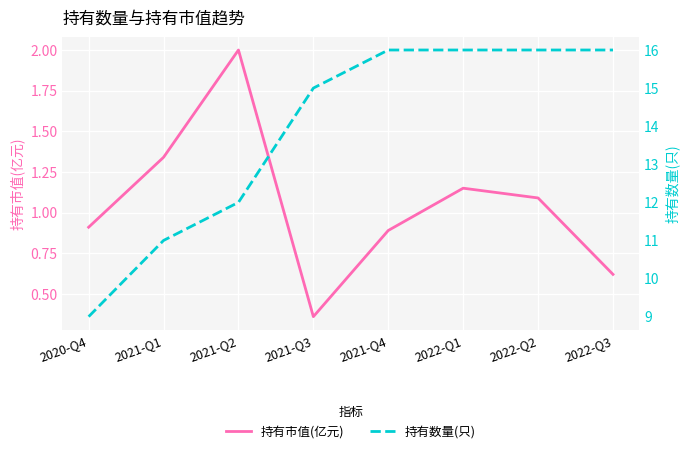

At which category does the chart reach its minimum across all series?

2021-Q3